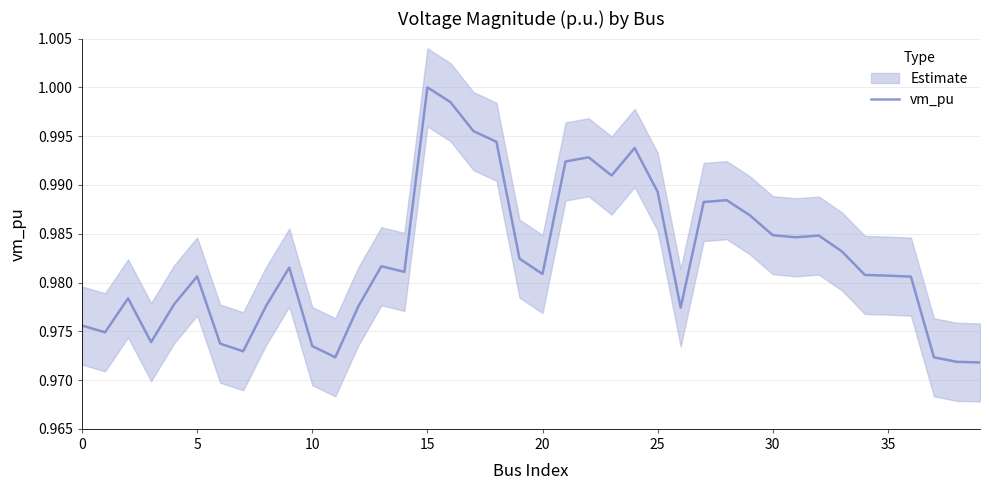

How many lines are shown in the chart?

1